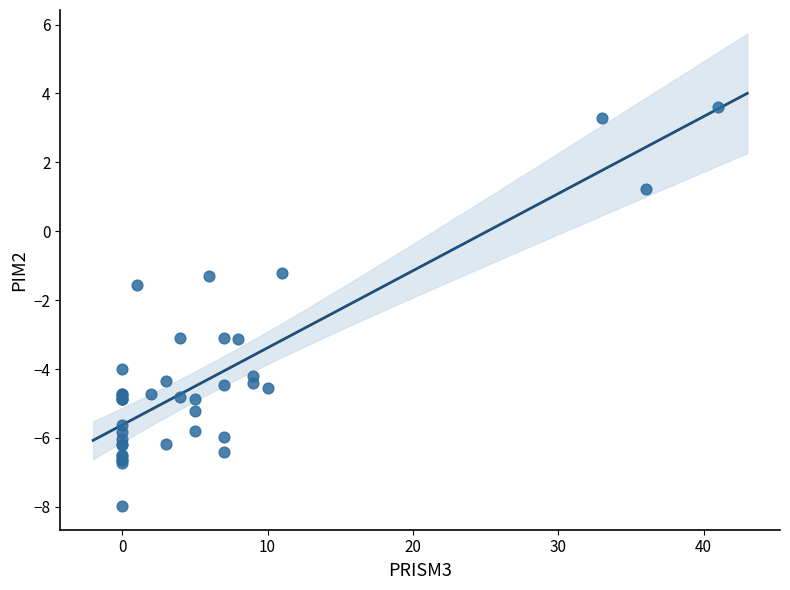

What Y value in the scatter plot is closest to -2?

-1.6